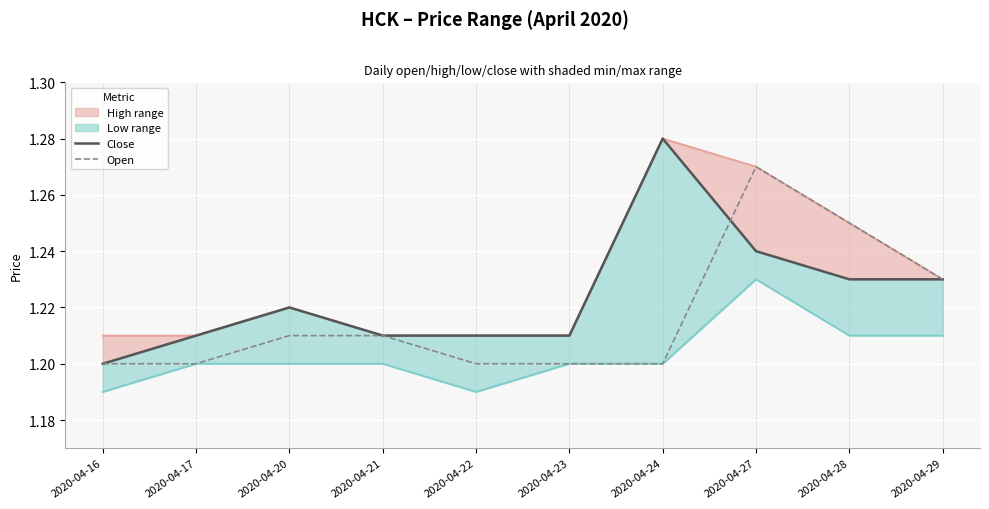

What is the average value of the low_line series?

1.2